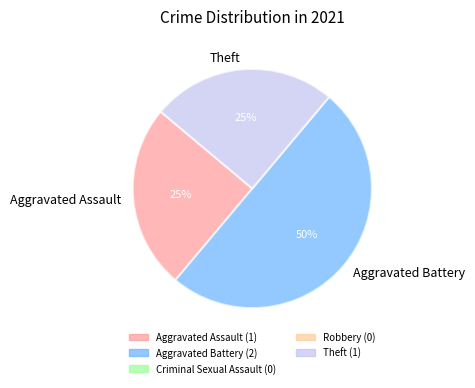

To the nearest percent, what is the combined percentage of Aggravated Battery and Theft?

75%